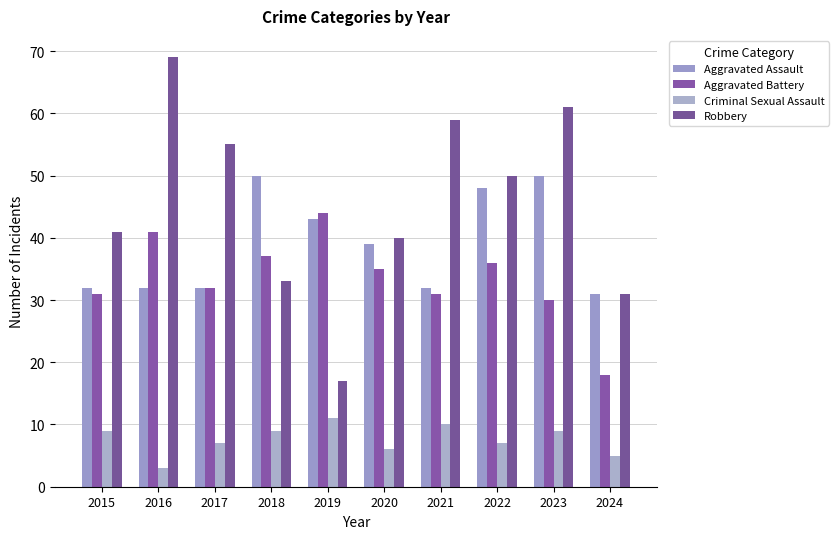

How many bars are there in total?

40